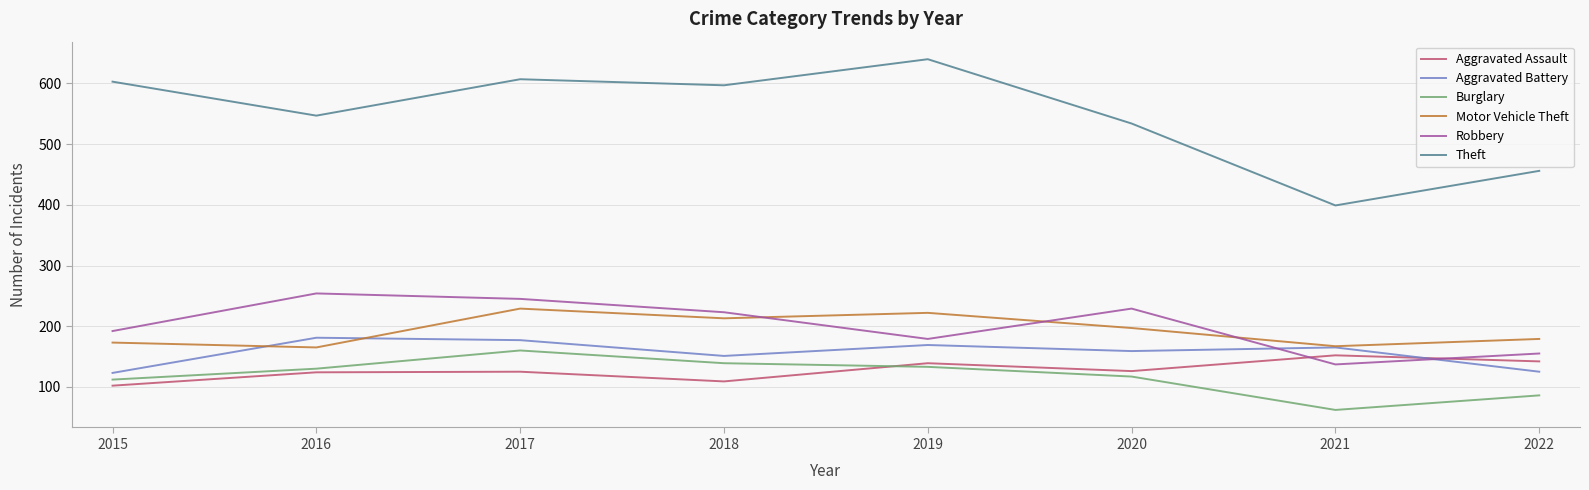

Is this an area chart (filled region under the line)?

No